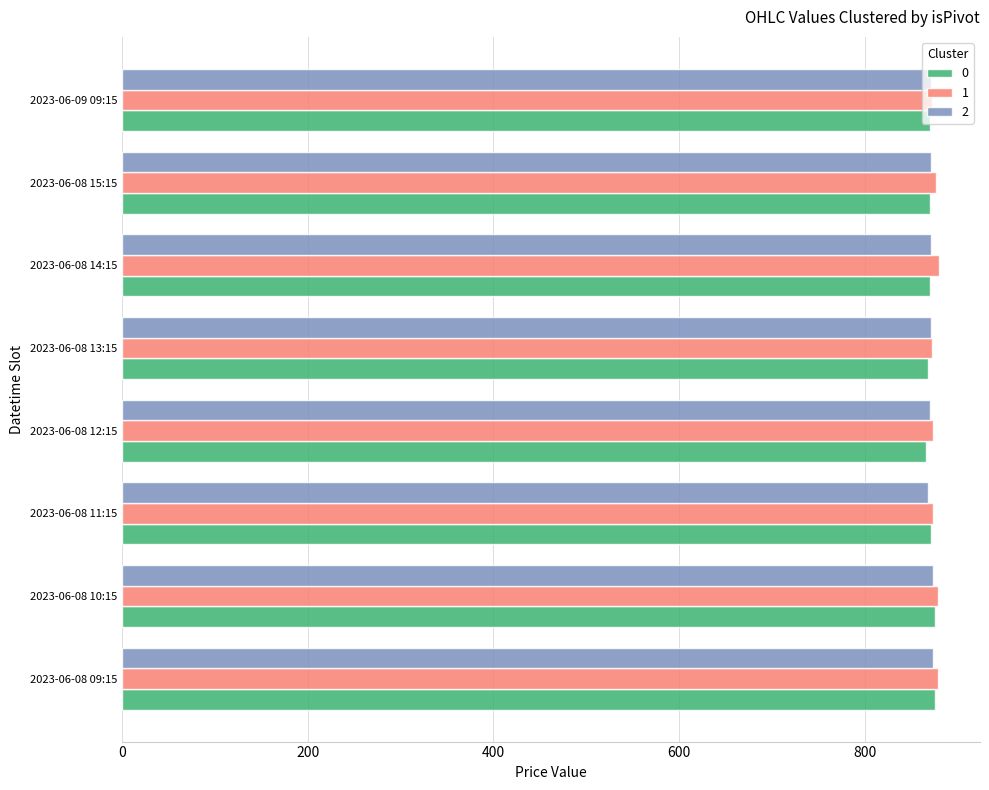

What is the average value of the 2 series?

871.3